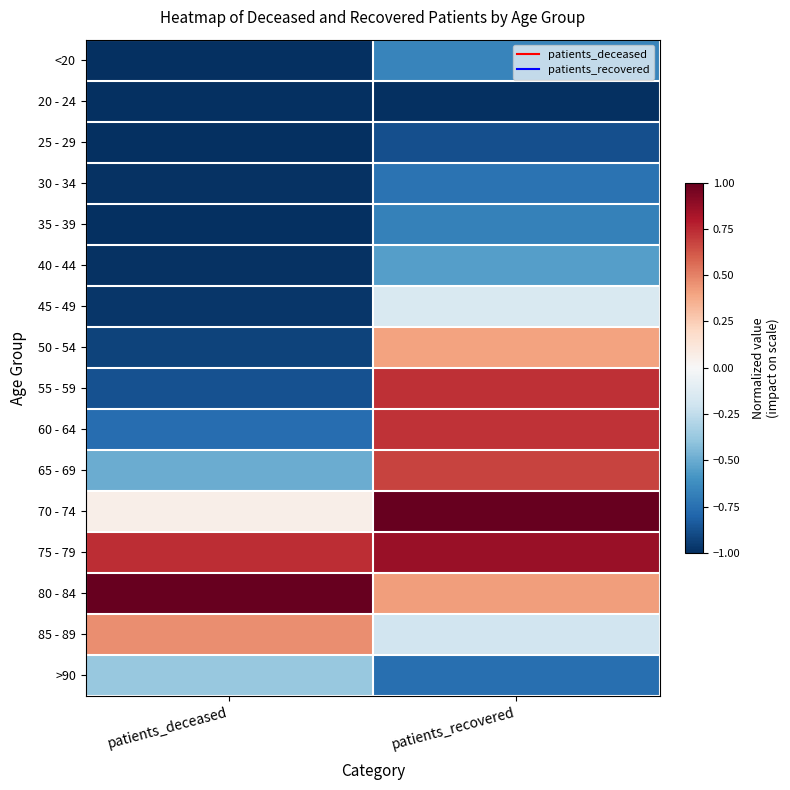

At which category is the sum across all series the highest?

patients_recovered